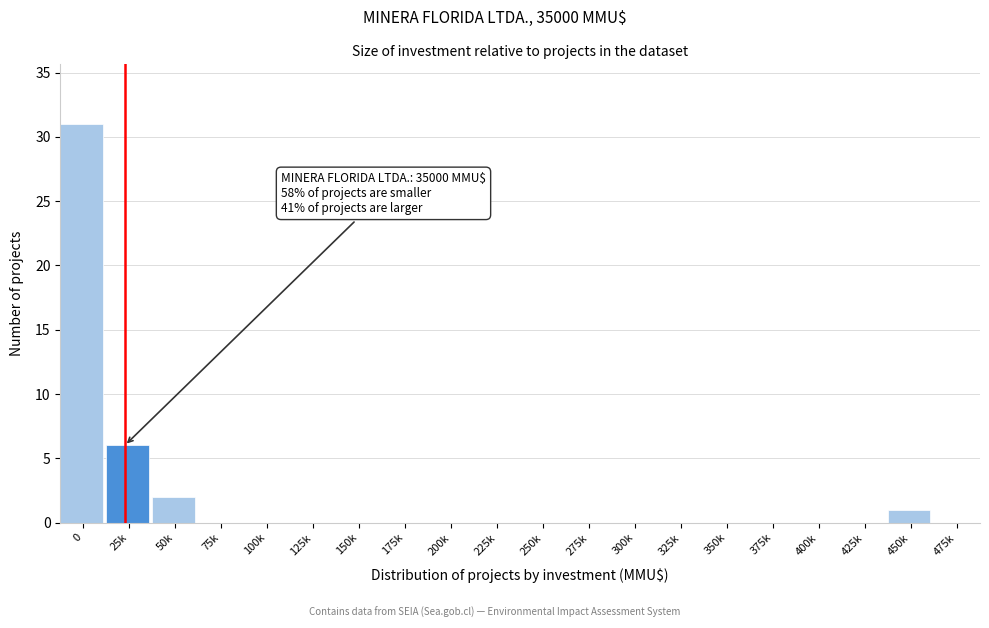

Reading right to left, transcribe all the data shown in this chart.

475k=0	450k=1	425k=0	400k=0	375k=0	350k=0	325k=0	300k=0	275k=0	250k=0	225k=0	200k=0	175k=0	150k=0	125k=0	100k=0	75k=0	50k=2	25k=6	0=31